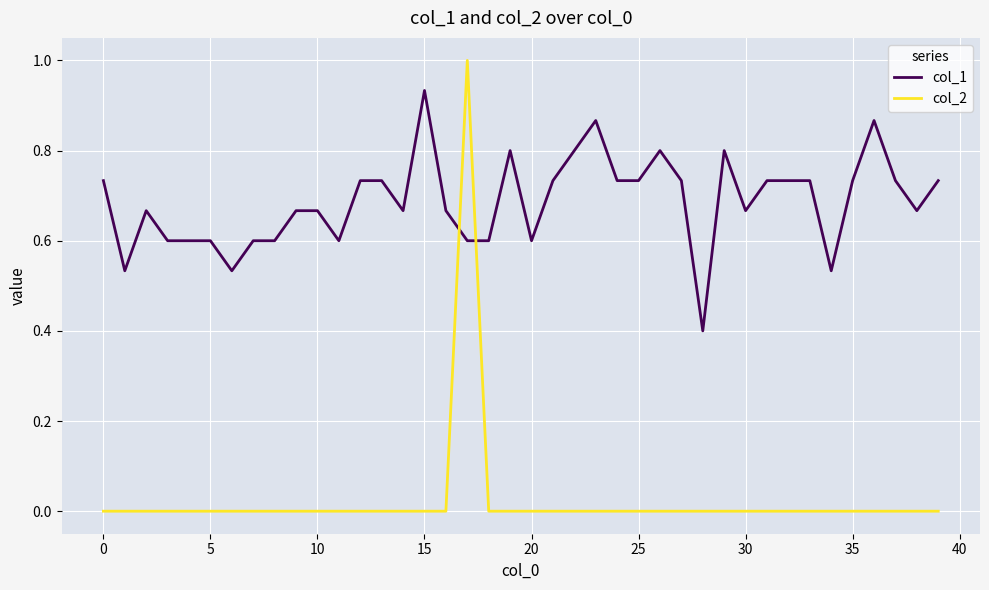

What is the greatest value displayed?

1.0